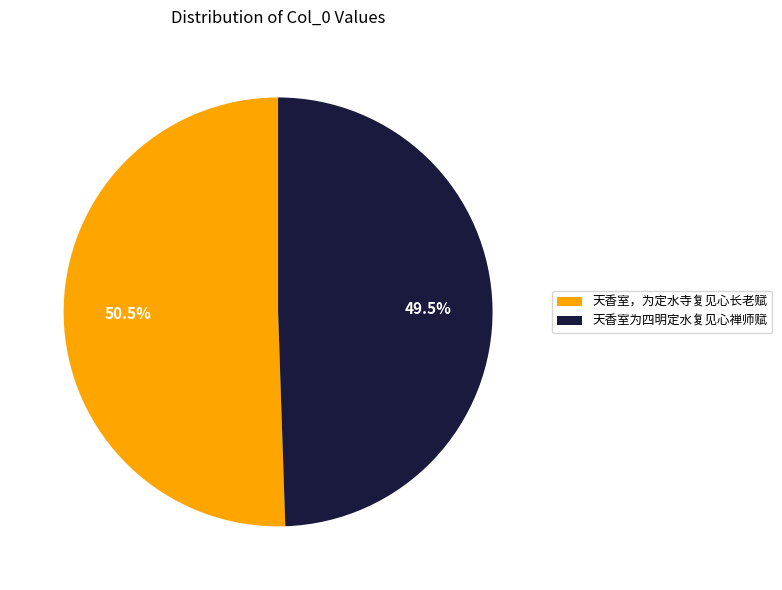

Rank the categories by value from lowest to highest.

天香室为四明定水复见心禅师赋, 天香室，为定水寺复见心长老赋